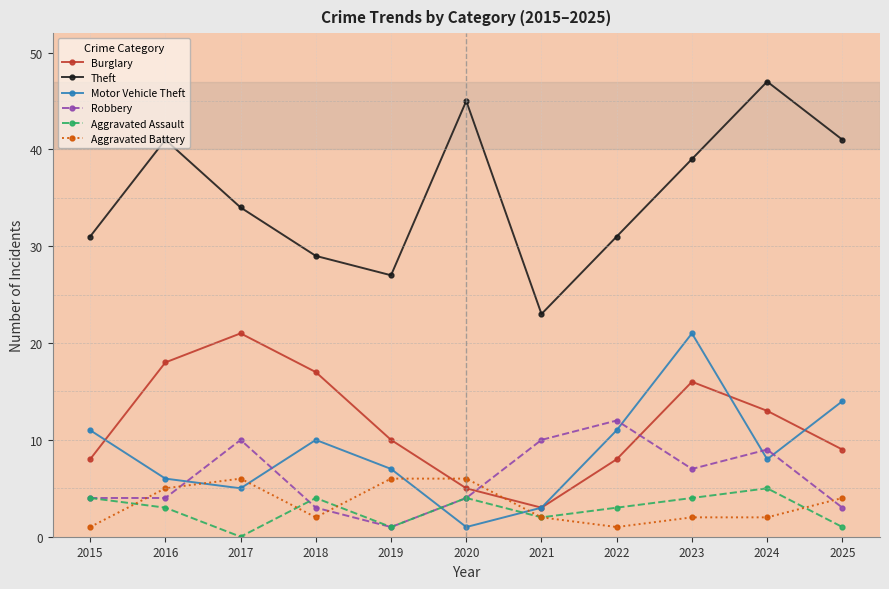

How many interior local valleys does the Motor Vehicle Theft series have?

3